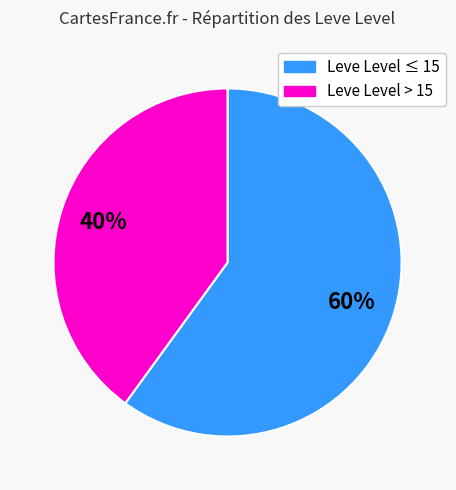

To the nearest percent, what is the average slice percentage?

50%